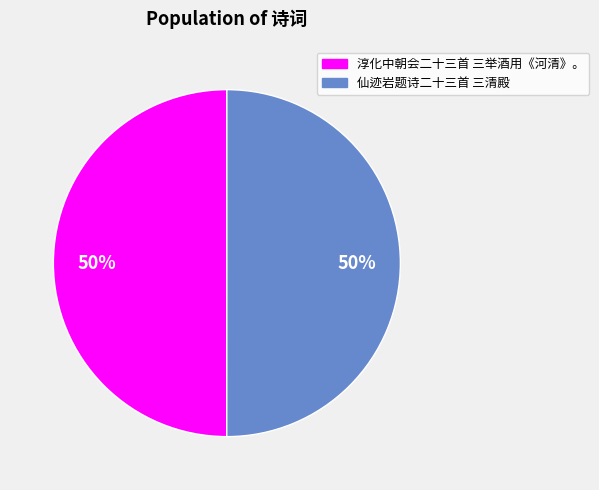

Approximately how many times larger is the value at 淳化中朝会二十三首 三举酒用《河清》。 compared to 仙迹岩题诗二十三首 三清殿?

1.0